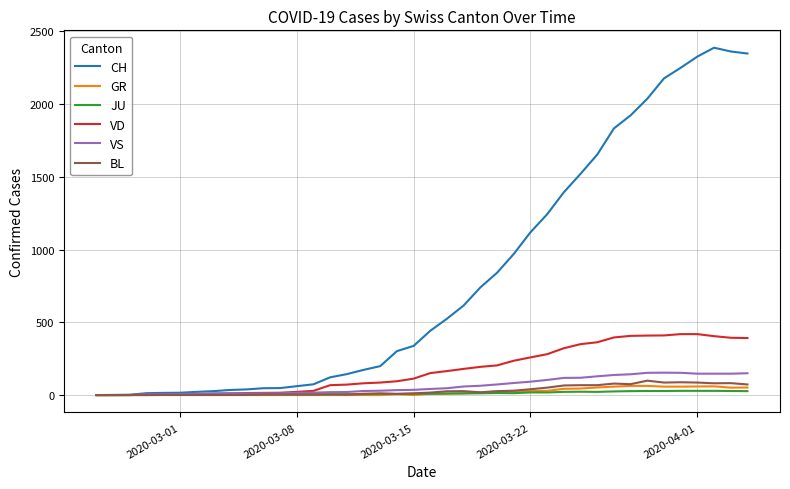

Which series has the largest total across all categories?

CH